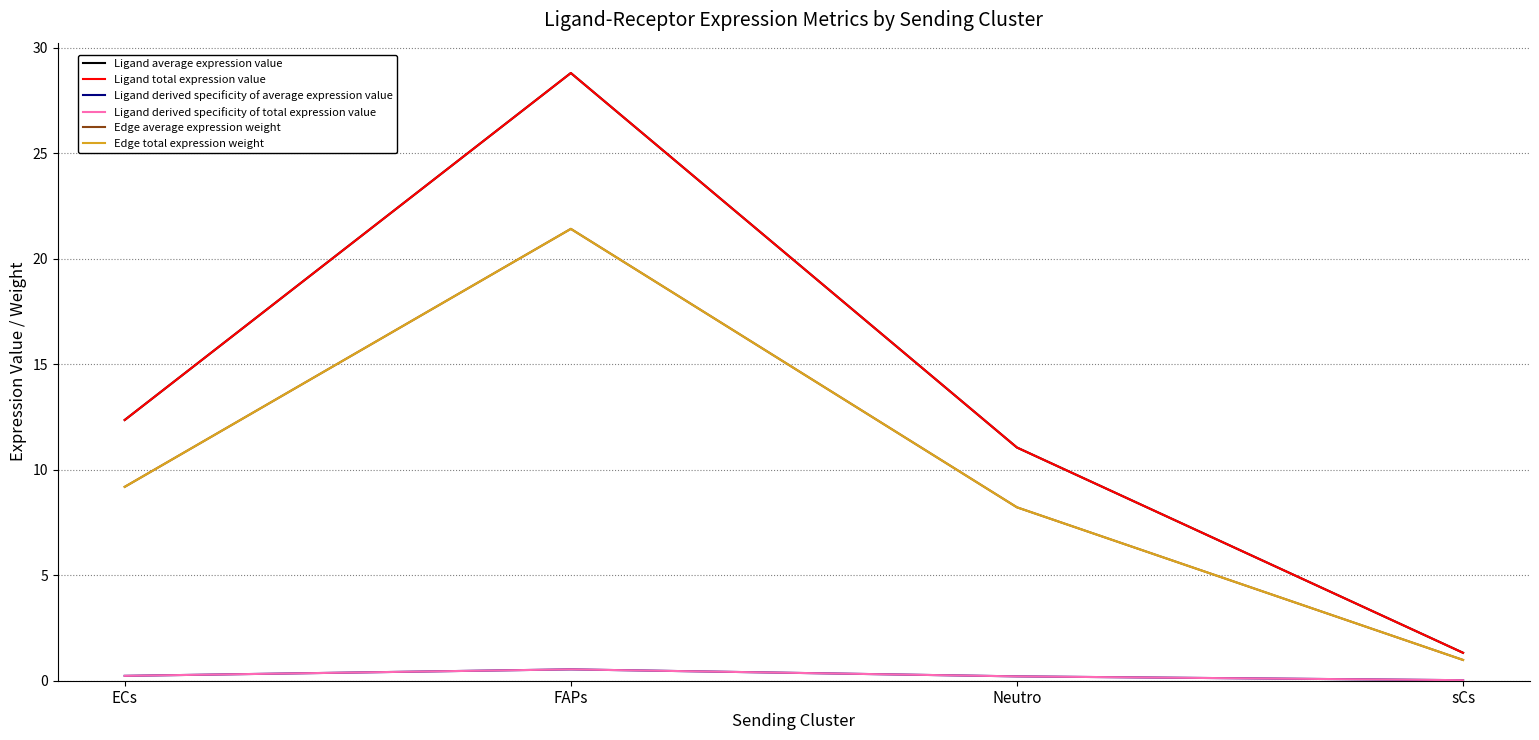

Between ECs and Neutro, which series saw the biggest shift?

Ligand average expression value